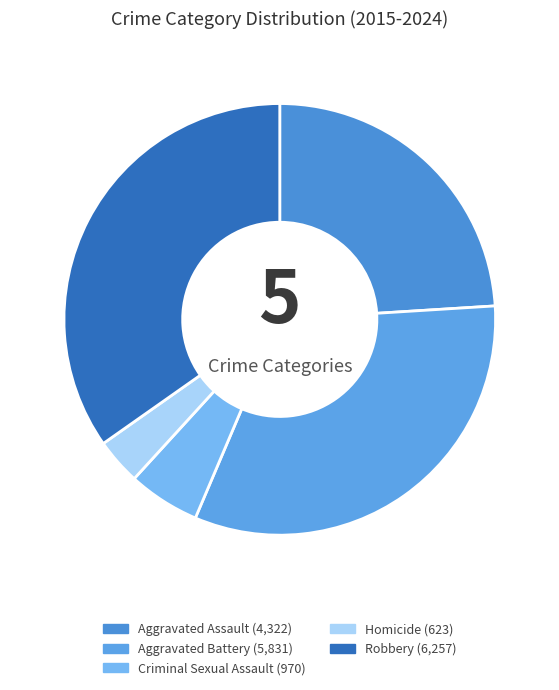

Count the number of slices in the pie.

5